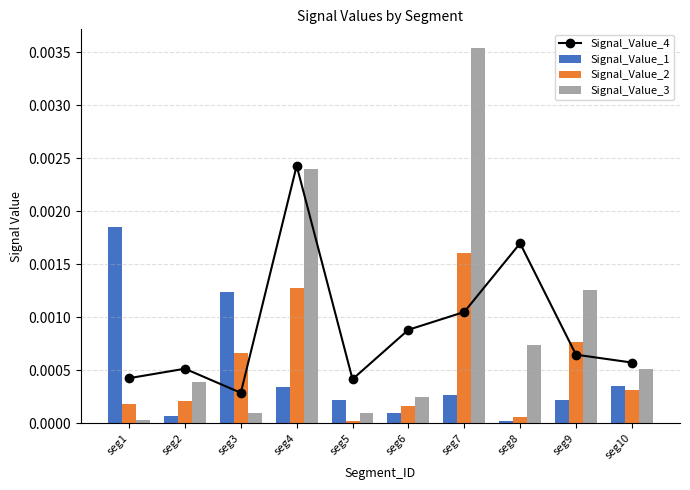

At which category is the sum across all series the highest?

seg7